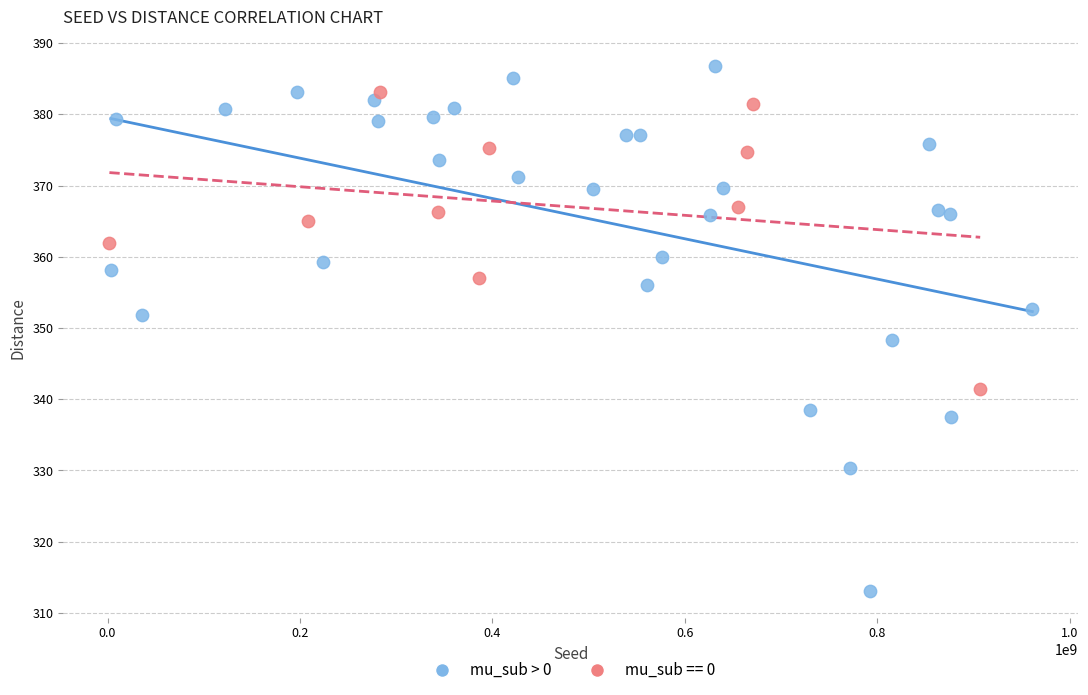

Which series contains the lowest Y value?

mu_sub > 0